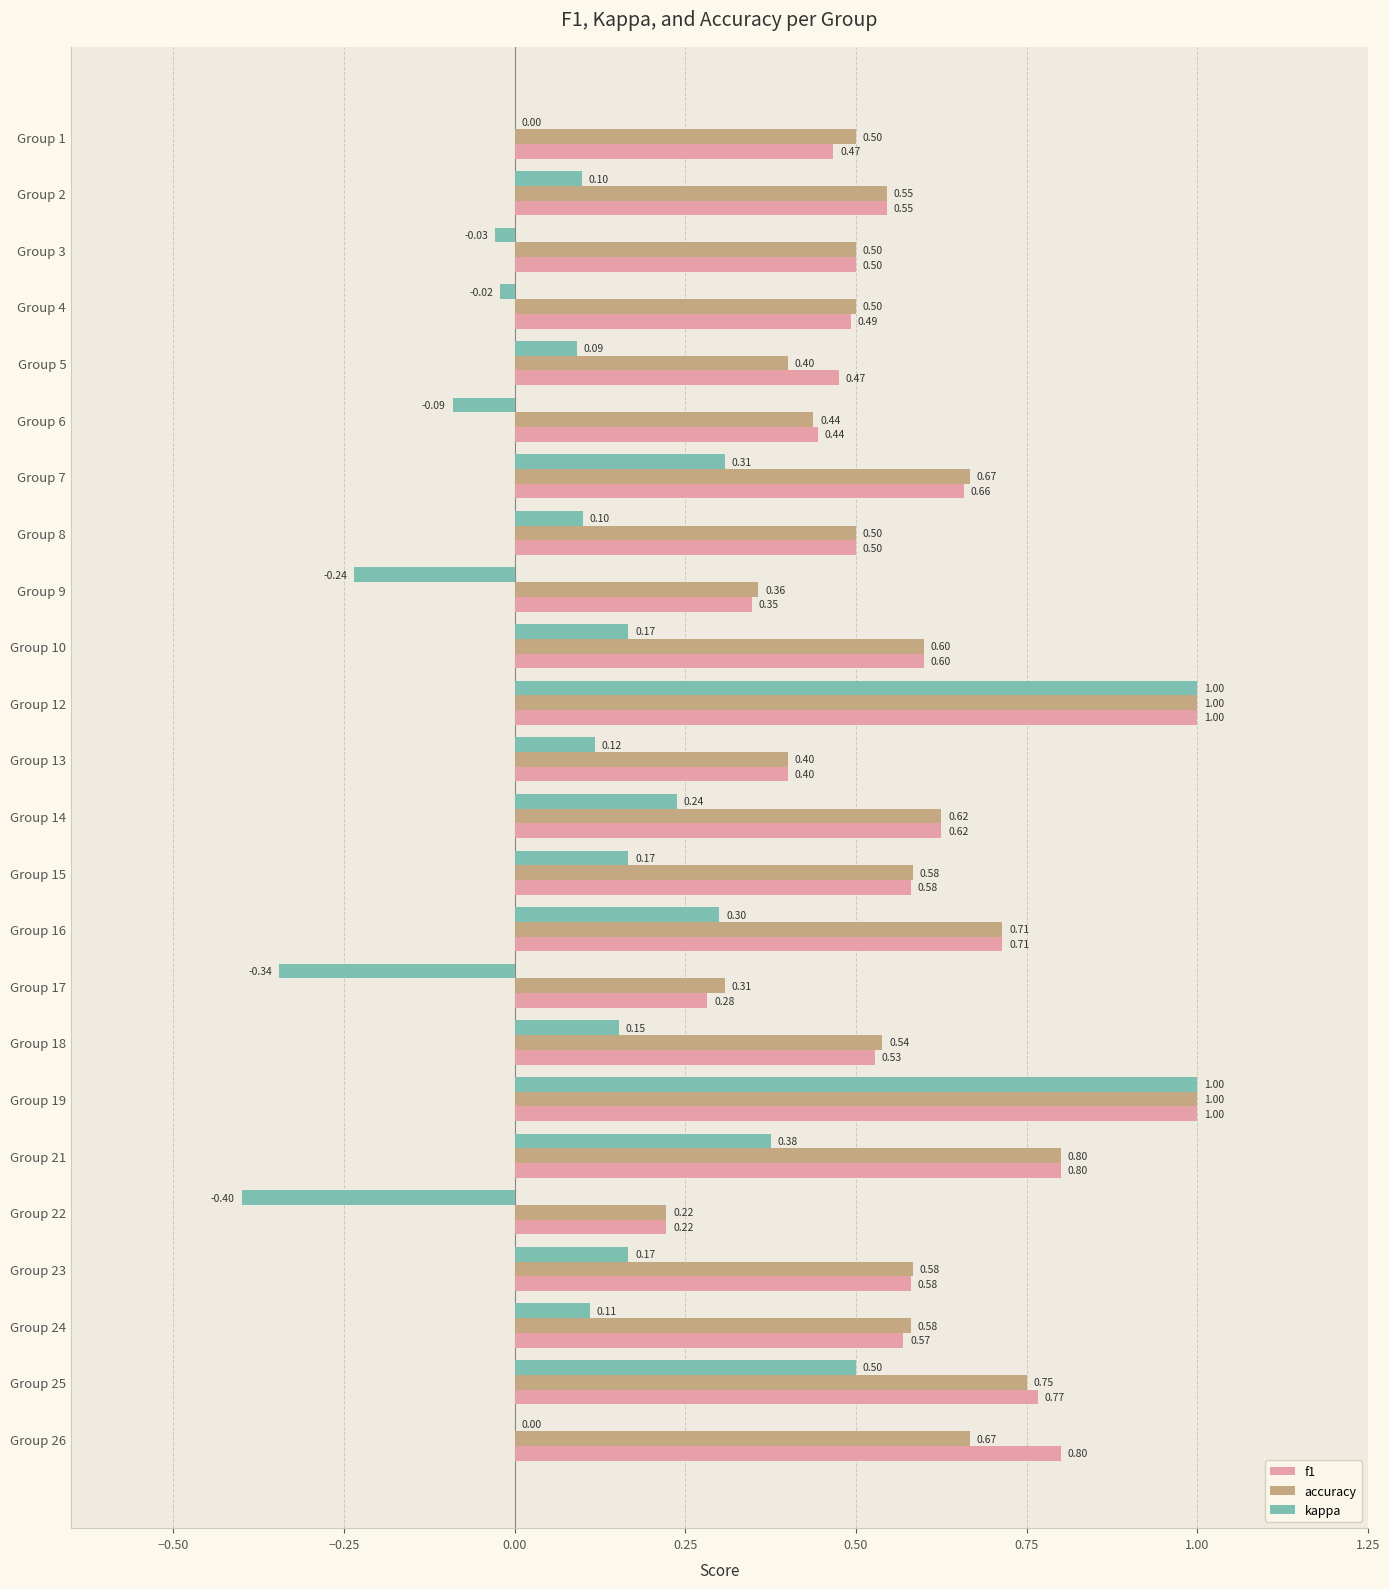

Count the number of data series in this chart.

3